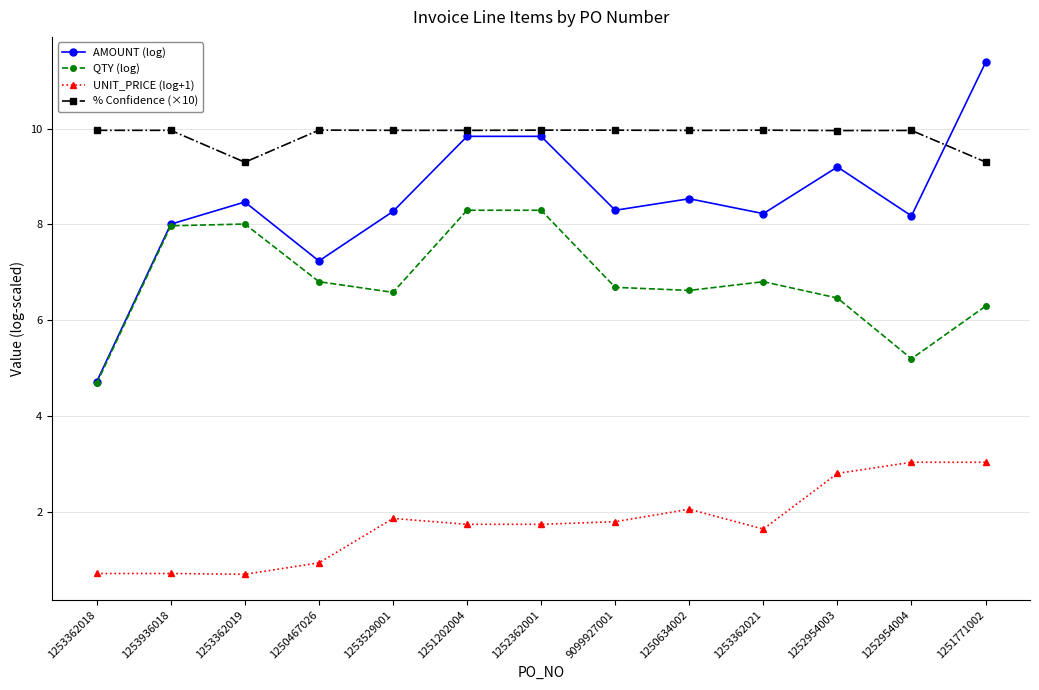

List the series in order of their peak value, lowest first.

UNIT_PRICE (log+1), QTY (log), % Confidence (×10), AMOUNT (log)